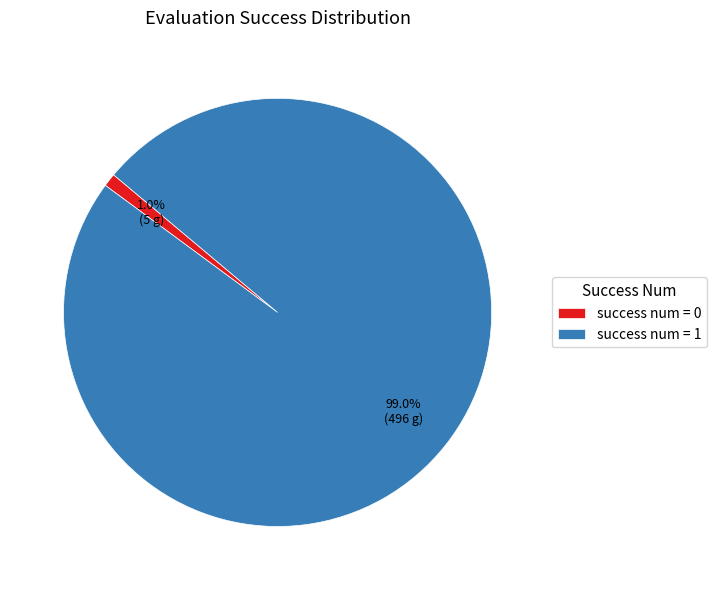

Is there a majority slice in this chart?

Yes